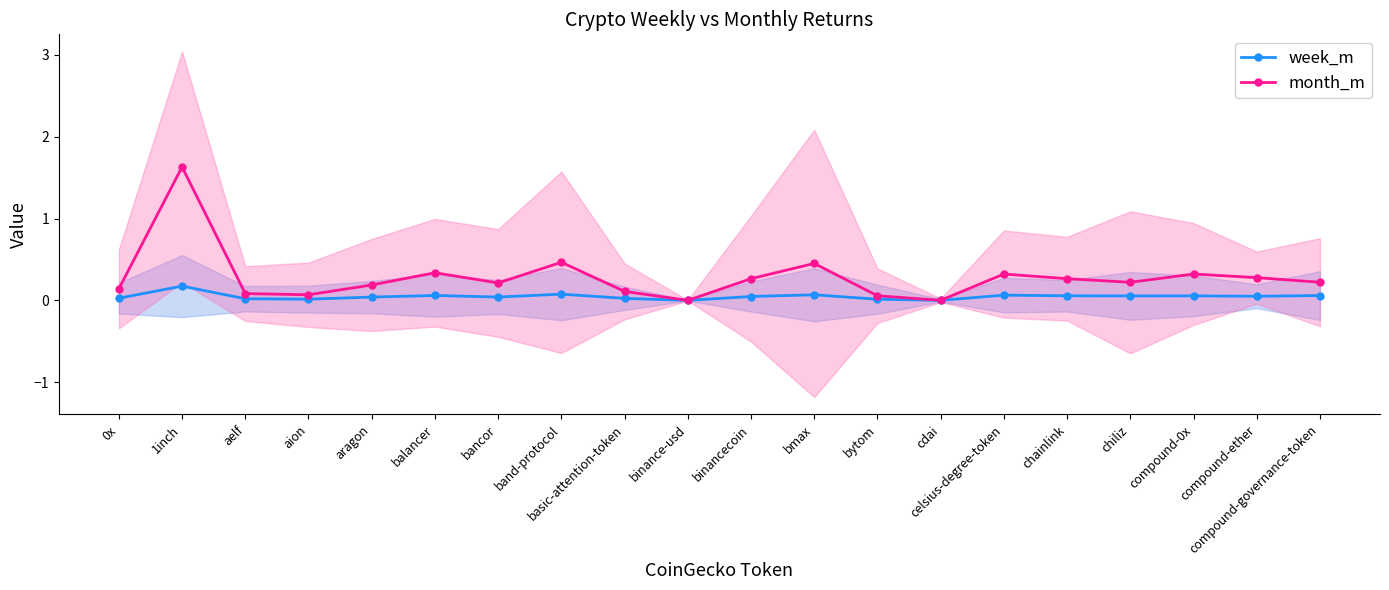

The value of month_m at bancor is 0.3. True or false?

False